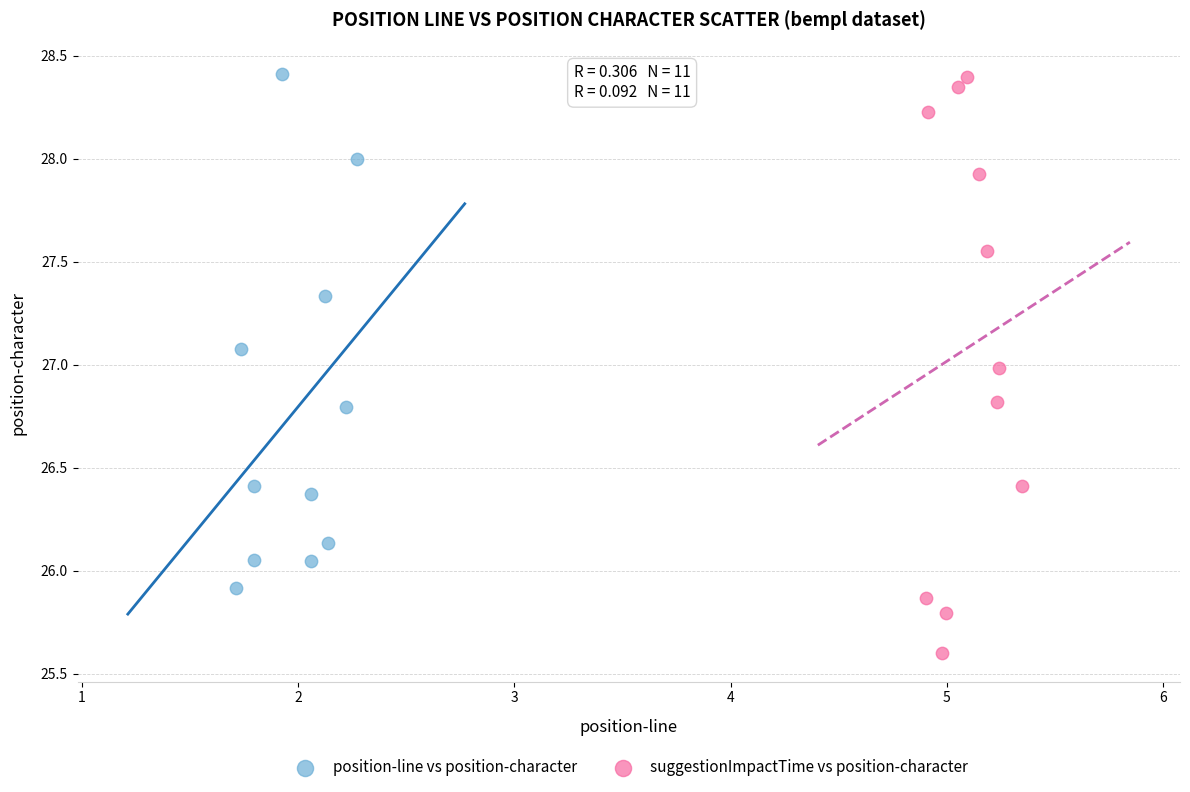

Which series reaches the minimum Y coordinate?

suggestionImpactTime vs position-character